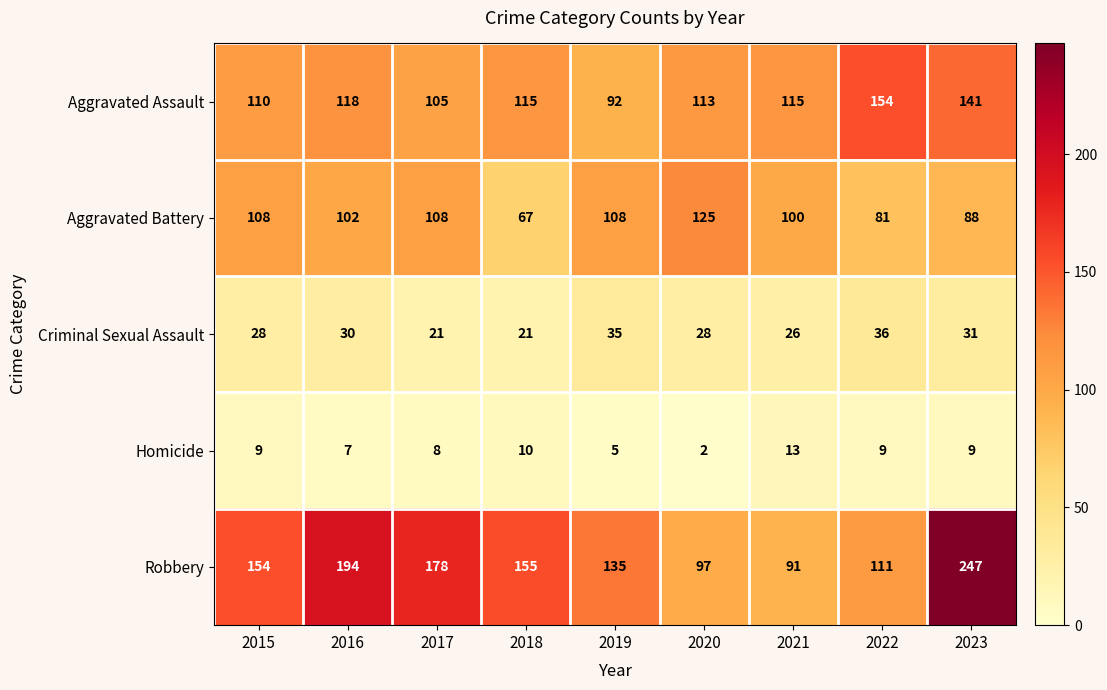

Which series has the largest total across all categories?

Robbery